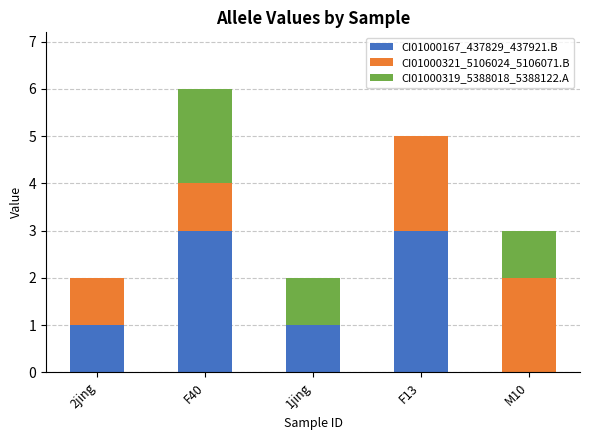

True or false: CI01000167_437829_437921.B has a value of -1 at M10.

False